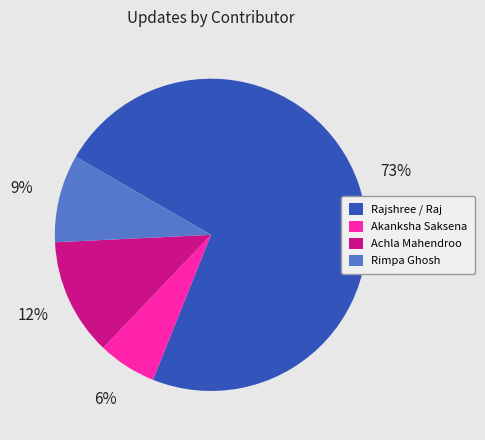

Is there a majority slice in this chart?

Yes